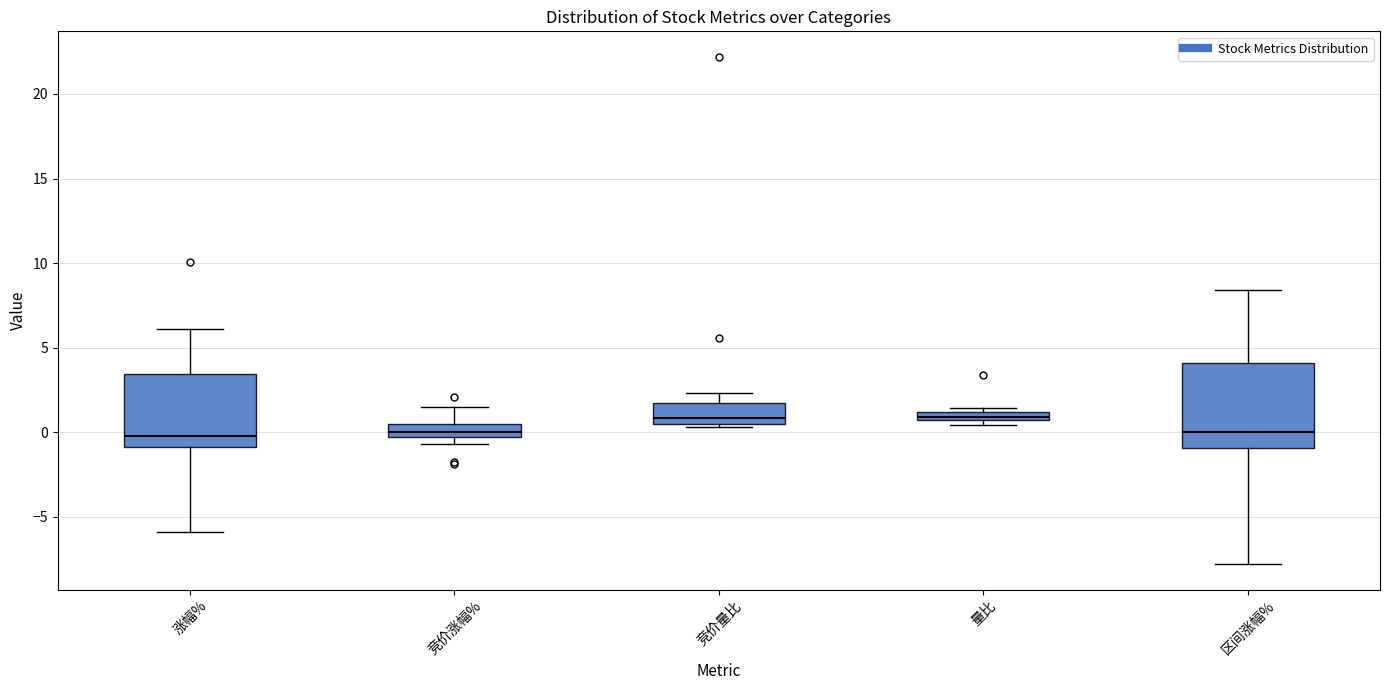

Which box is the tallest, from its lower edge to its upper edge?

区间涨幅%